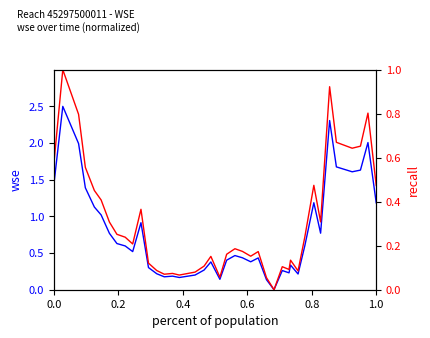

True or false: wse (absolute offset) and wse (normalized) cross at least once.

False